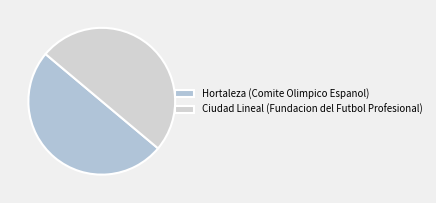

True or false: Hortaleza (Comite Olimpico Espanol) accounts for 60% of the total.

False